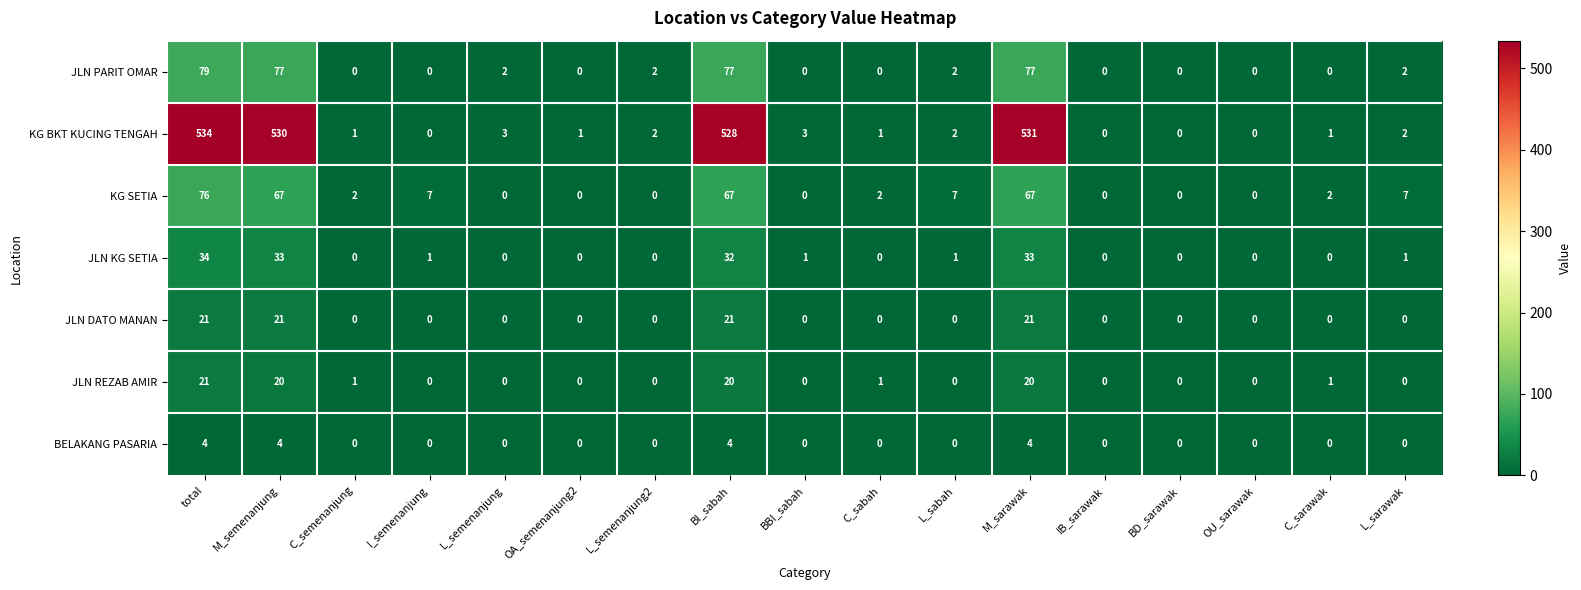

Which series has the widest spread of values?

KG BKT KUCING TENGAH